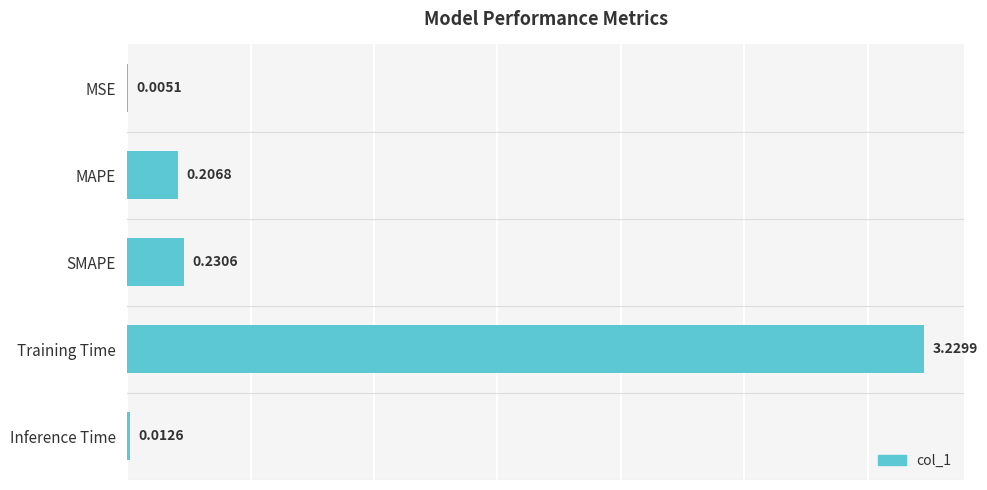

Which label corresponds to the largest value in the chart?

Training Time